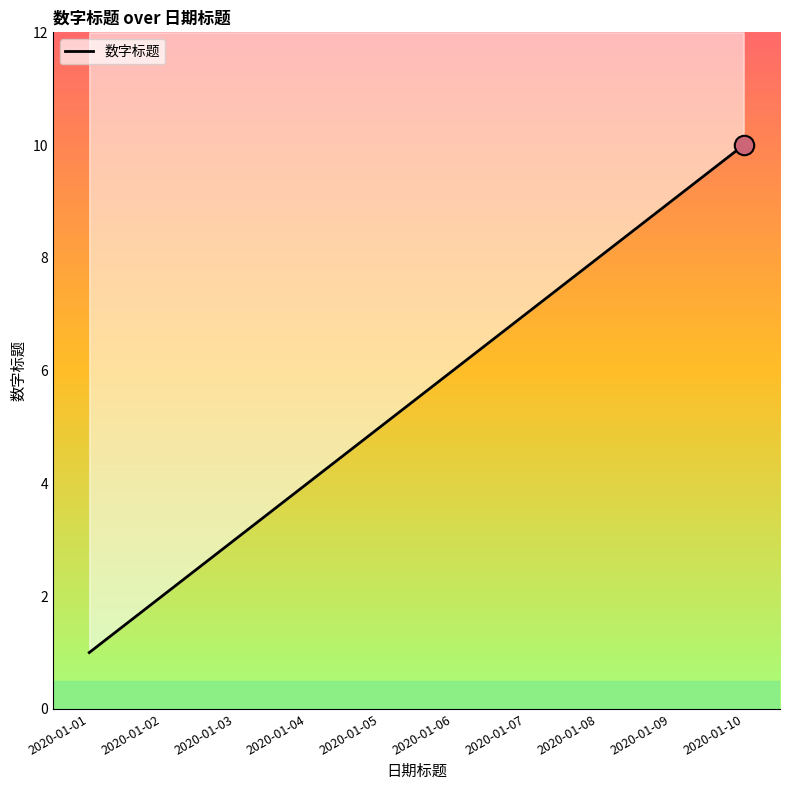

At which label is the value closest to 5?

2020-01-05